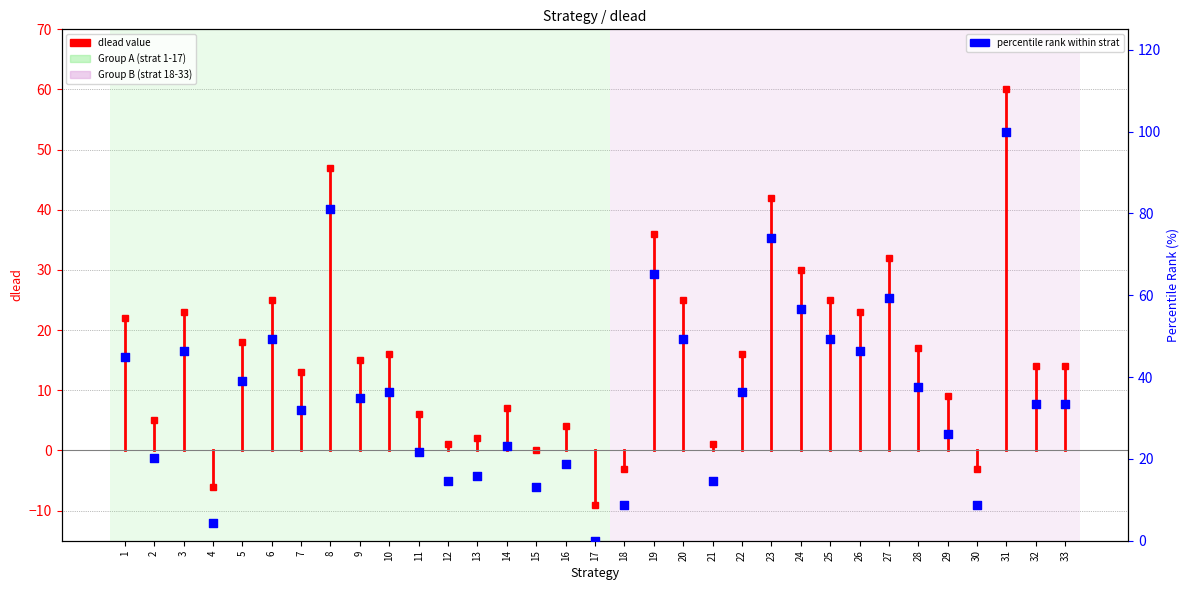

Which has a higher value, 12 or 11?

11